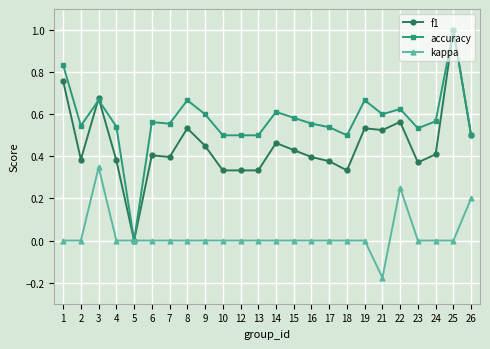

At which category is the sum across all series the highest?

25